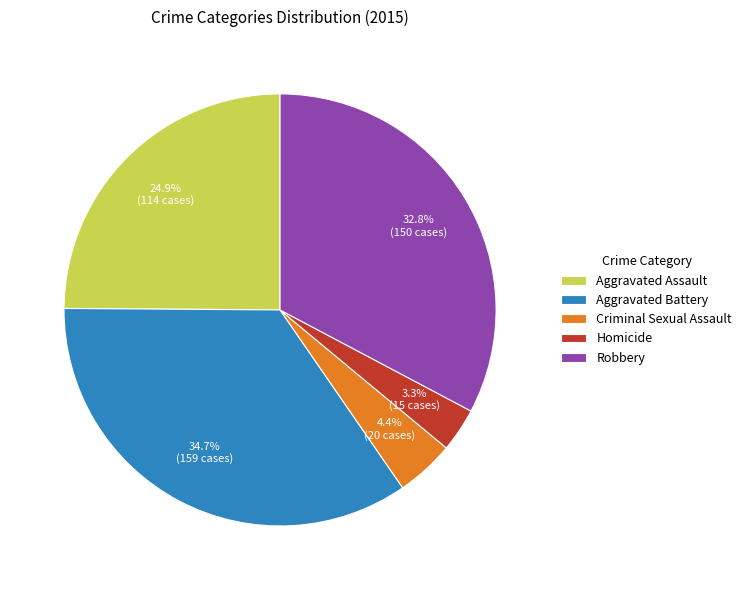

The Robbery slice represents 21% of the pie. True or false?

False